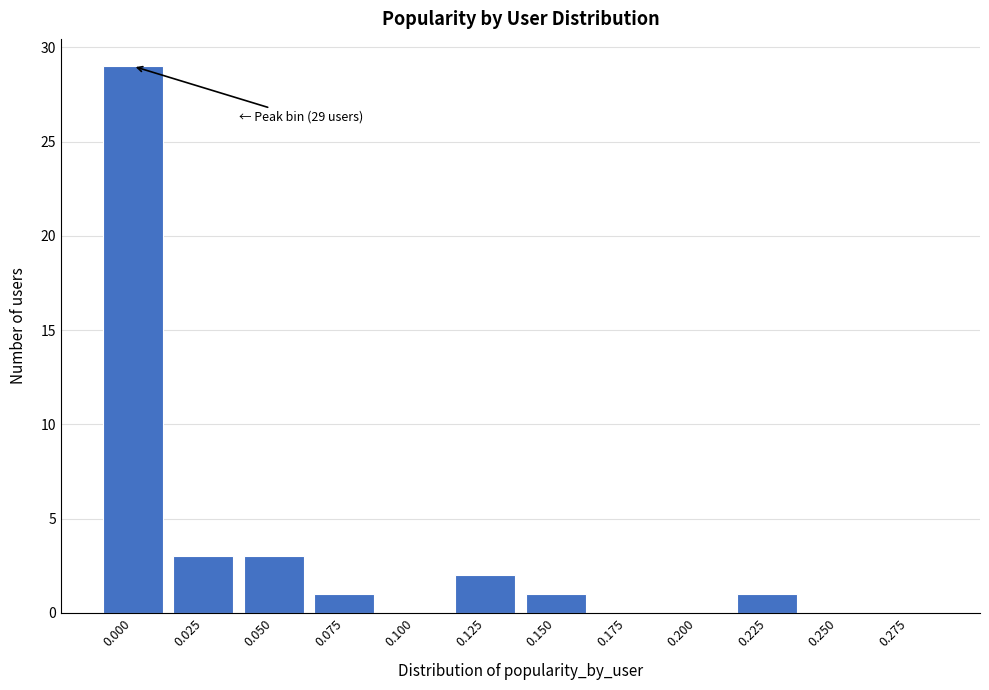

Reading left to right, list all the values displayed in this chart.

0.000=29	0.025=3	0.050=3	0.075=1	0.100=0	0.125=2	0.150=1	0.175=0	0.200=0	0.225=1	0.250=0	0.275=0